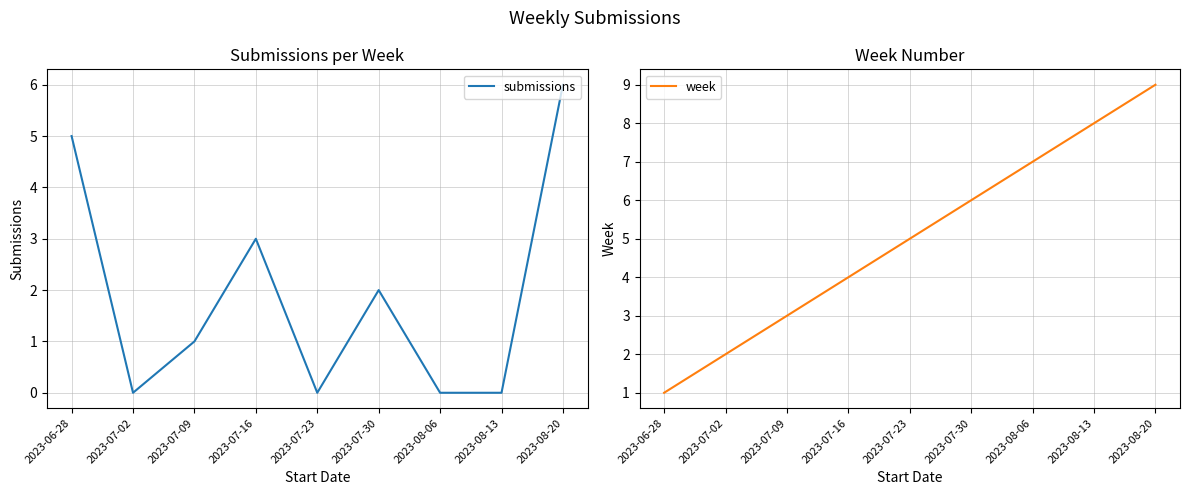

True or false: submissions has more than 2 points higher than both neighbors.

False